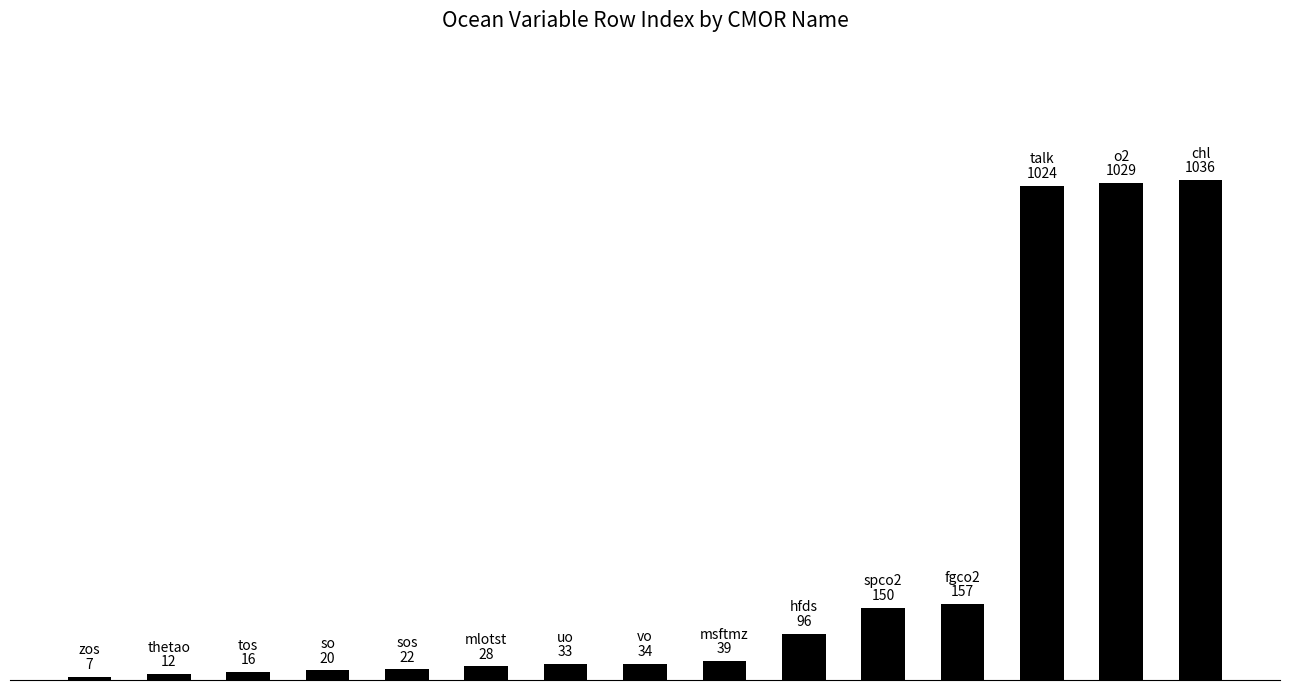

What is the sum of all values?

3703